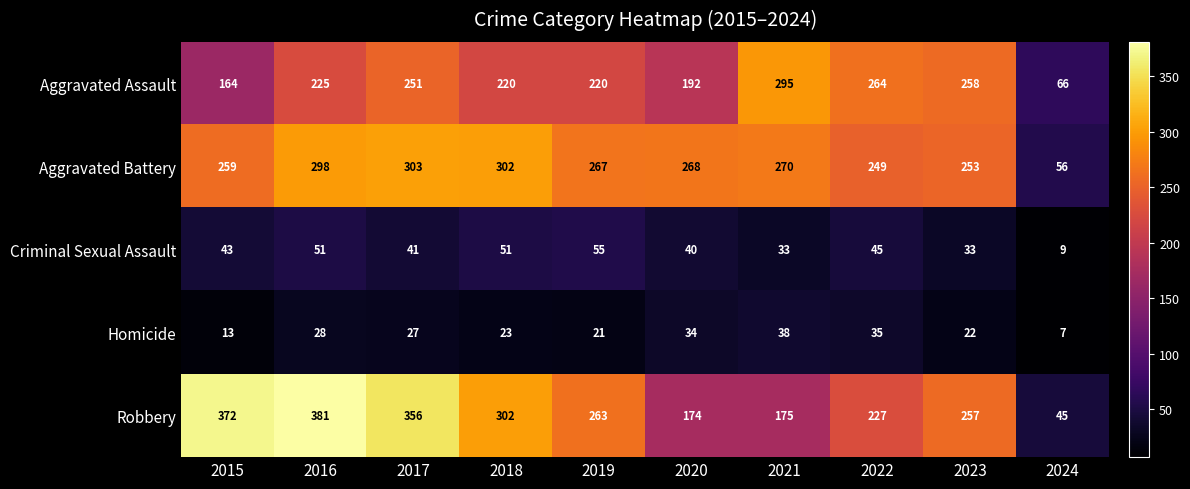

At which label is Aggravated Battery closest to 179?

2022